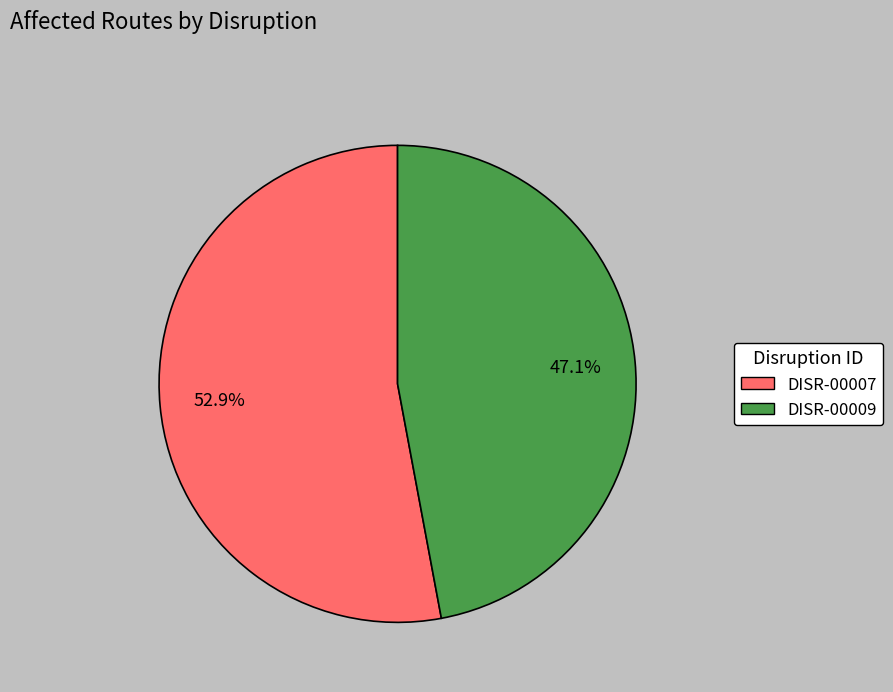

What is the majority slice?

DISR-00007